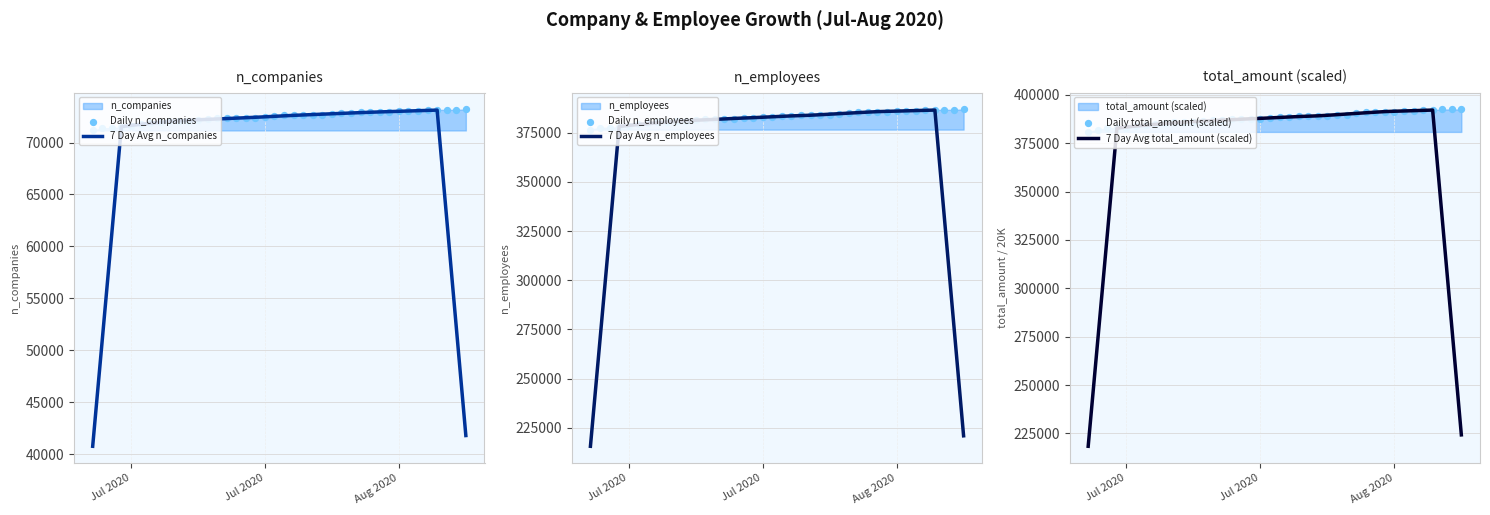

Which series reaches the maximum Y coordinate?

Daily total_amount (scaled)